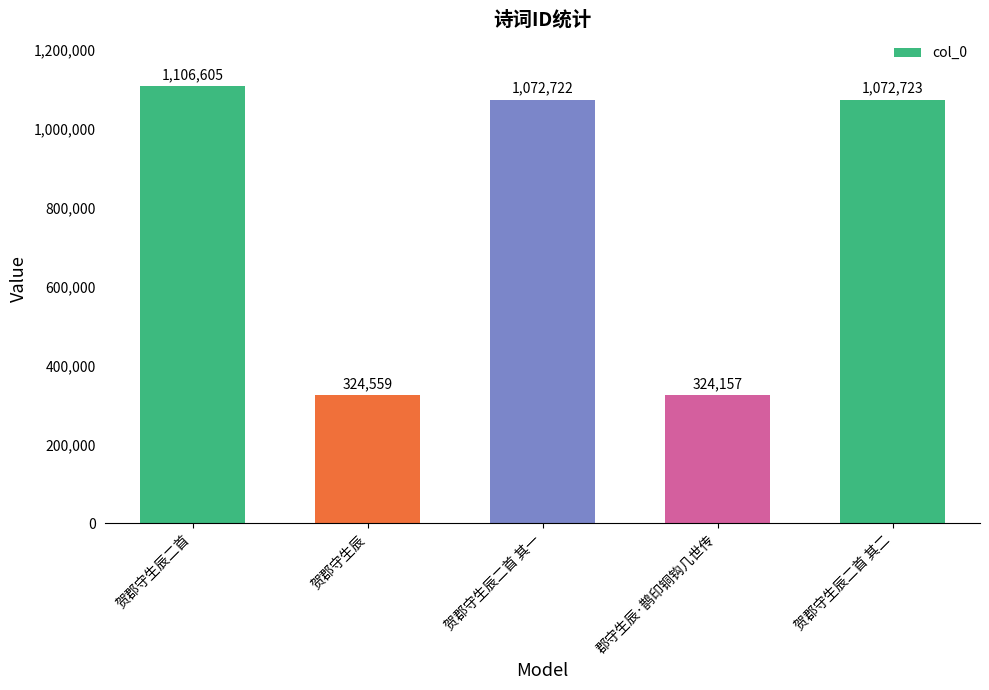

At which label does the data first exceed 1072722?

贺郡守生辰二首